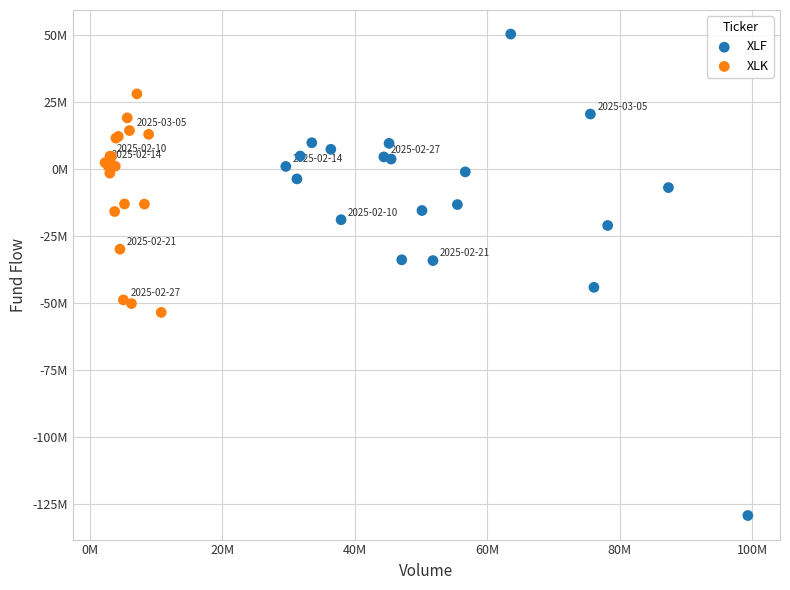

What are all the series names shown in the legend?

XLF, XLK